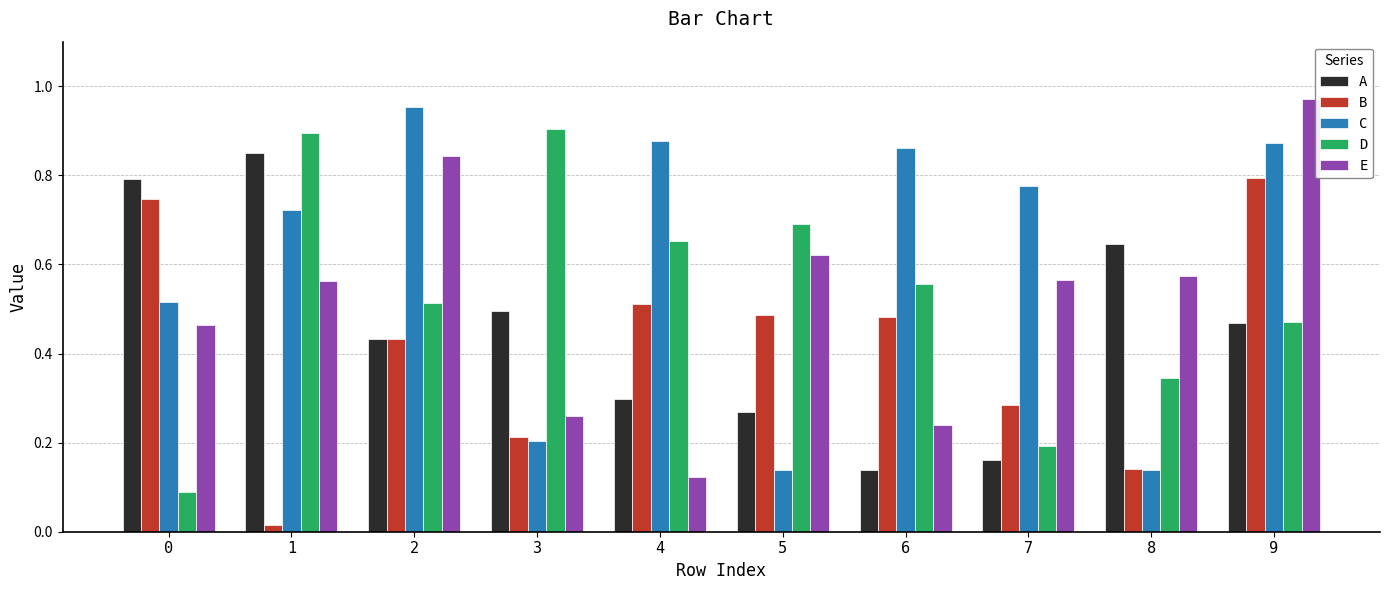

The value of C at 4 is 0.9. True or false?

True